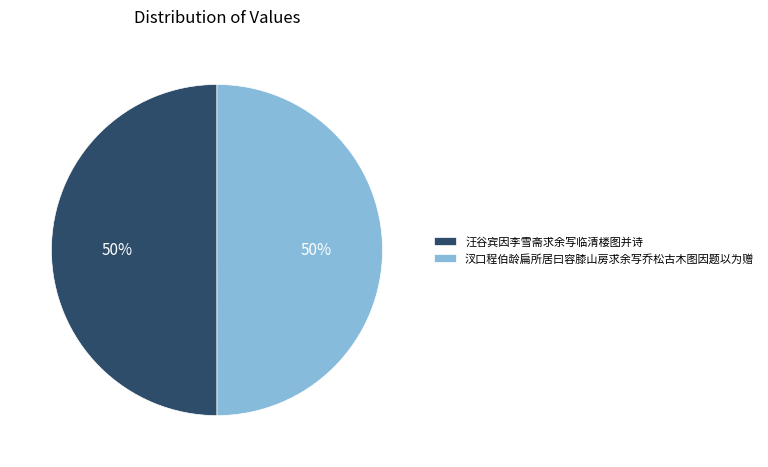

To the nearest percent, what is the combined percentage of 汪谷宾因李雪斋求余写临清楼图并诗 and 汊口程伯龄扁所居曰容膝山房求余写乔松古木图因题以为赠?

100%